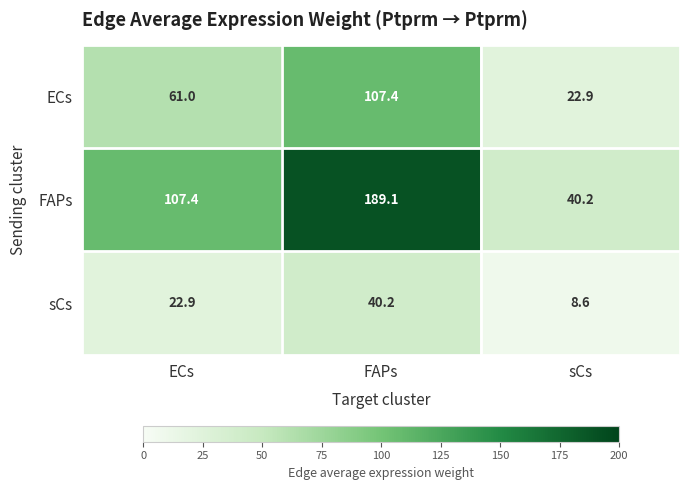

What is the difference between the FAPs values at ECs and FAPs?

81.7